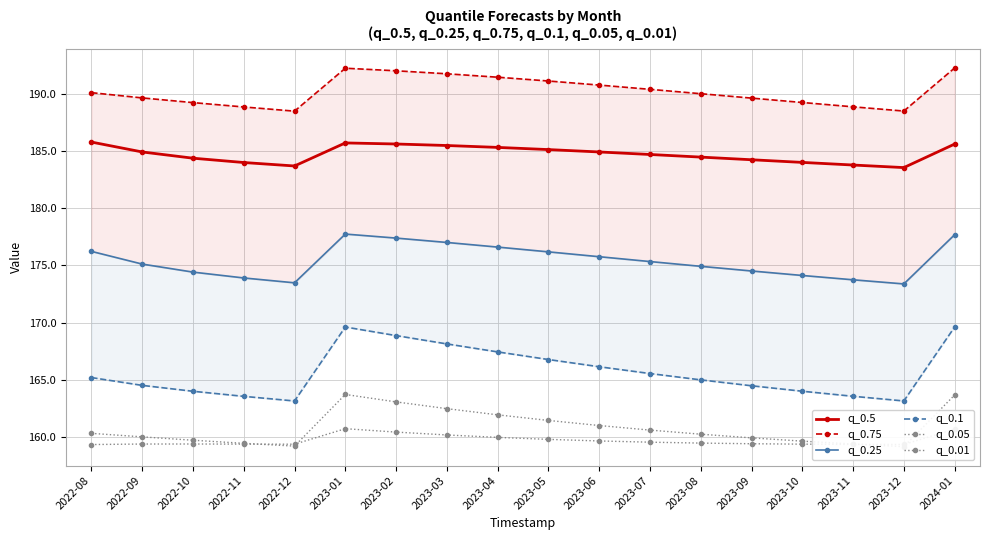

Which series has the largest total across all categories?

q_0.75